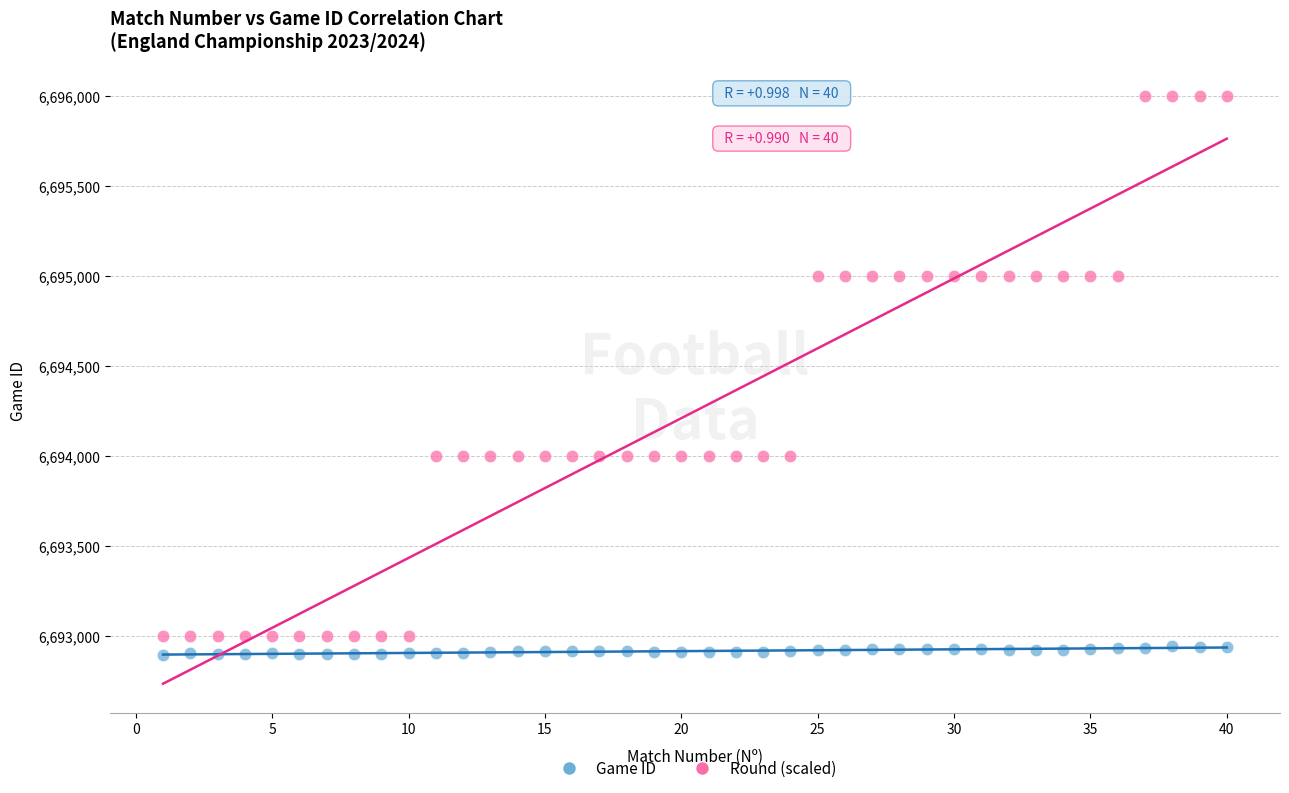

Which series has the widest spread of Y values?

Round (scaled)